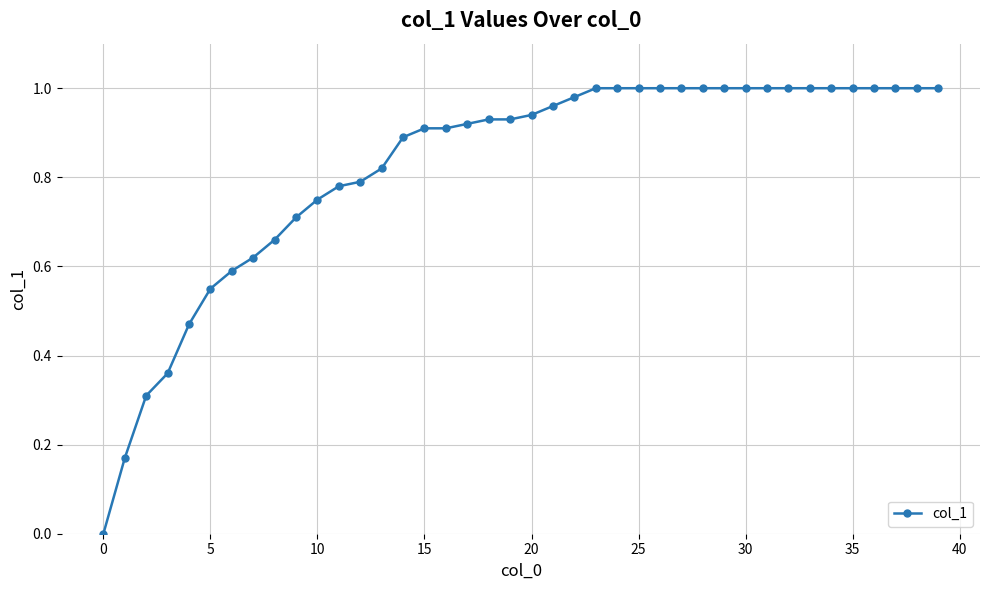

What is the sum of all values?

33.0